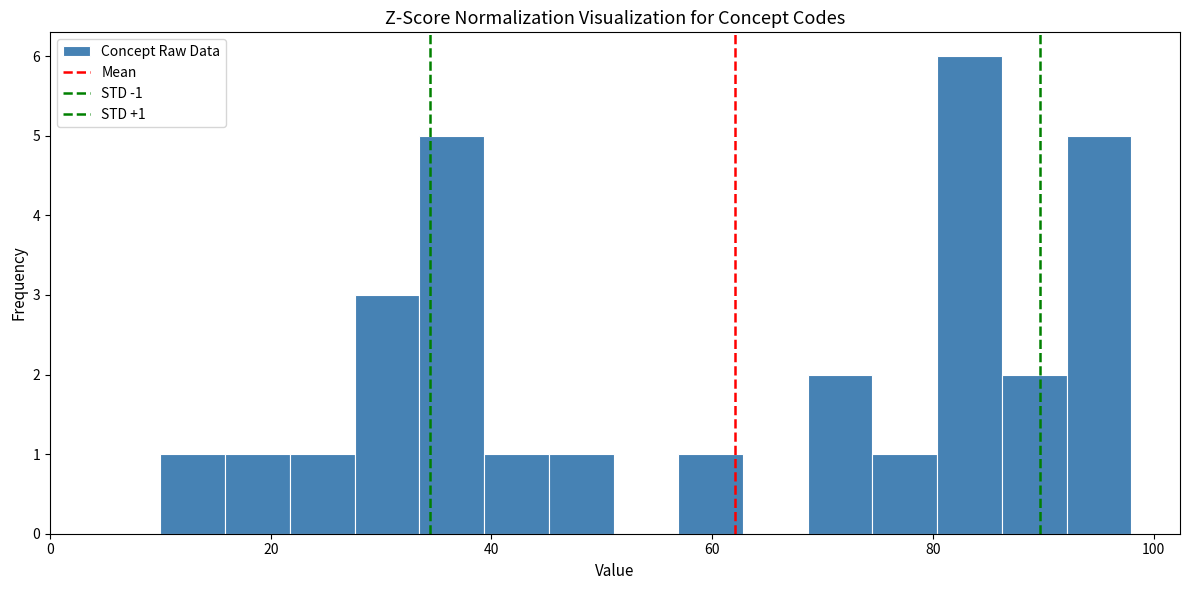

Read against the x-axis, roughly where is the centre of the tallest bar?

84